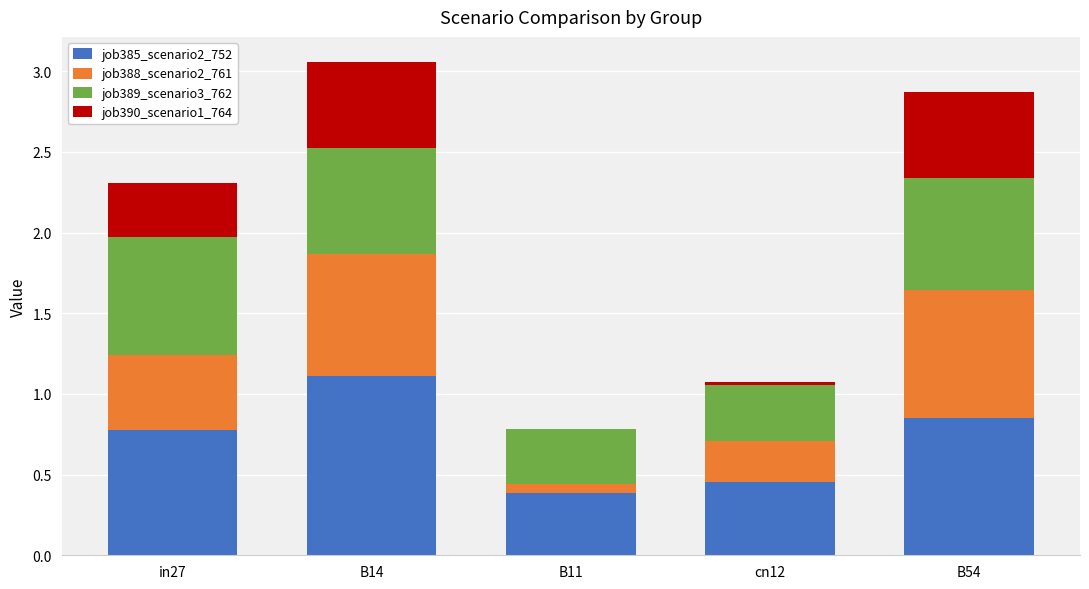

Is it true that job385_scenario2_752 equals 0.3 at B14?

False